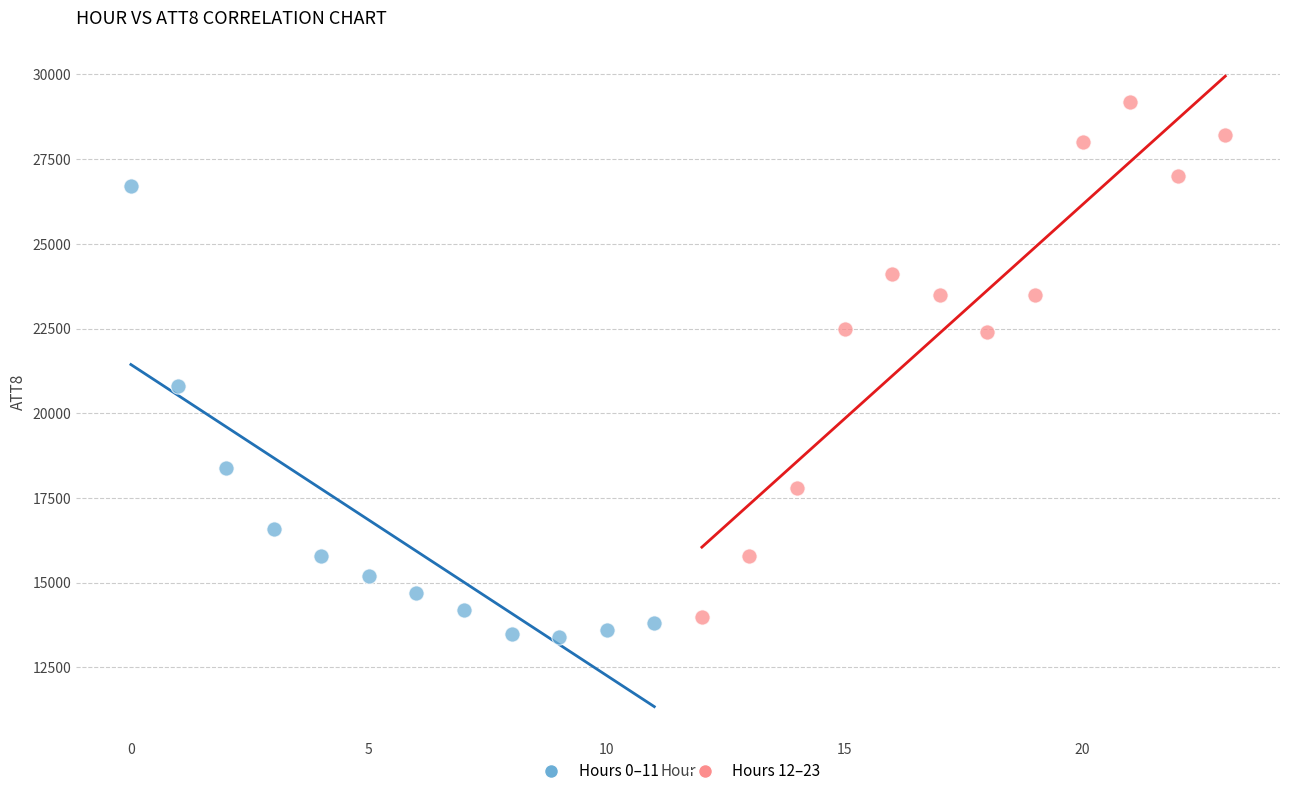

Which series contains the highest Y value?

Hours 12–23